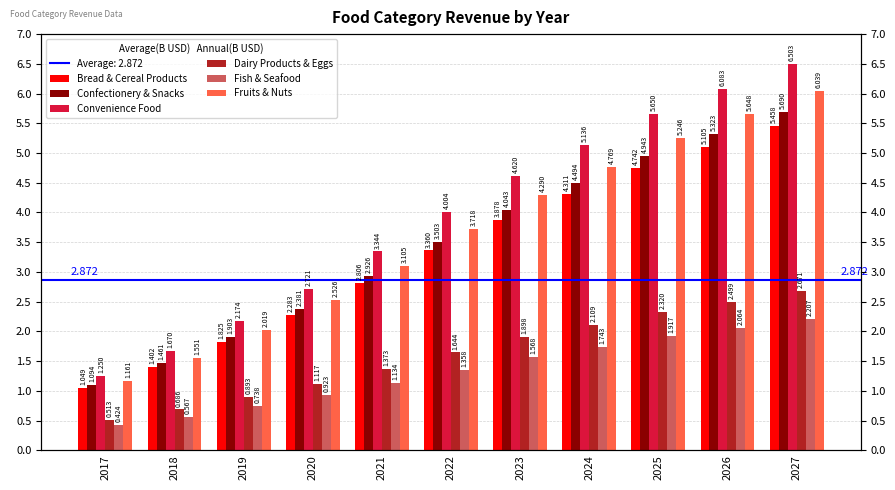

At which category is the sum across all series the highest?

2027